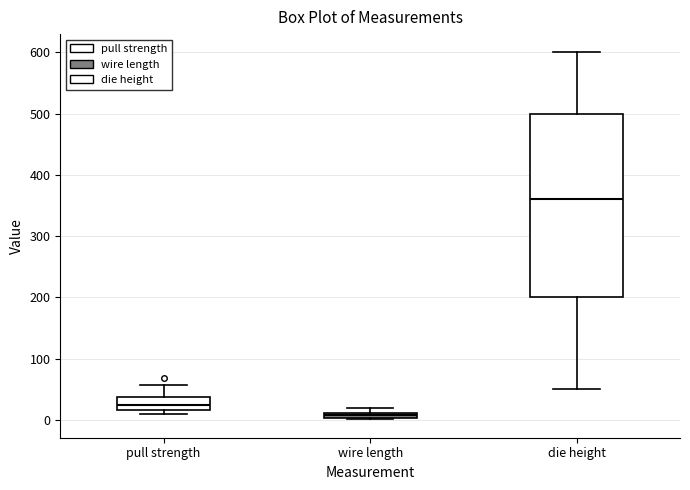

Comparing the boxes themselves (not the whiskers), which one is the tallest?

die height